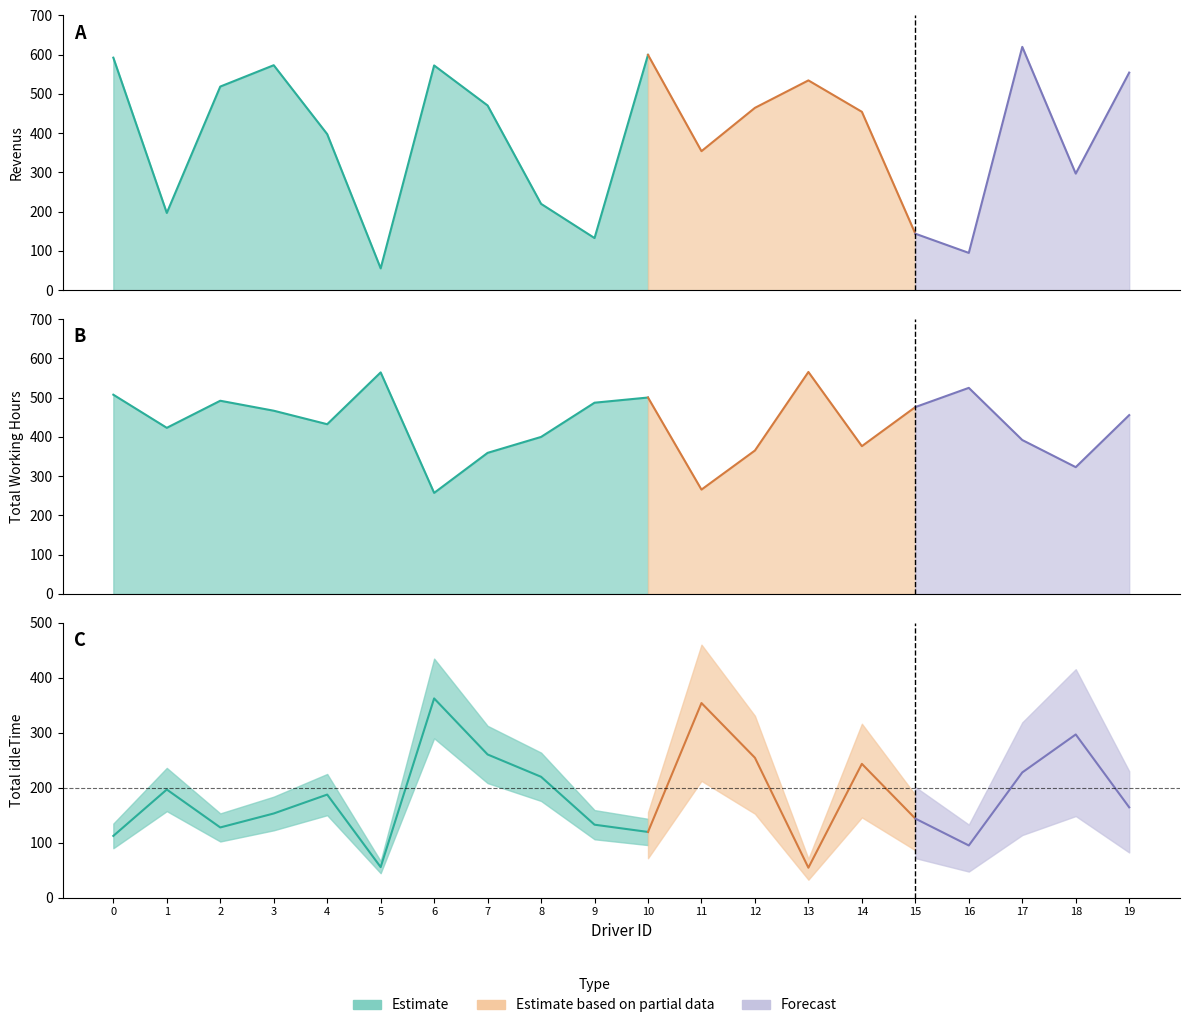

What is the sum of all Revenus values?

7848.0